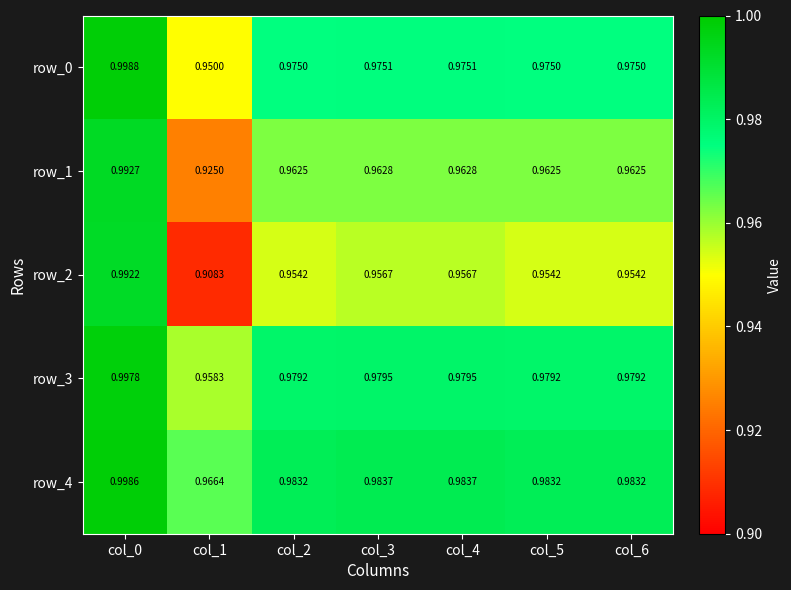

Is the value of row_0 at col_5 greater than the value of row_2 at col_6?

Yes